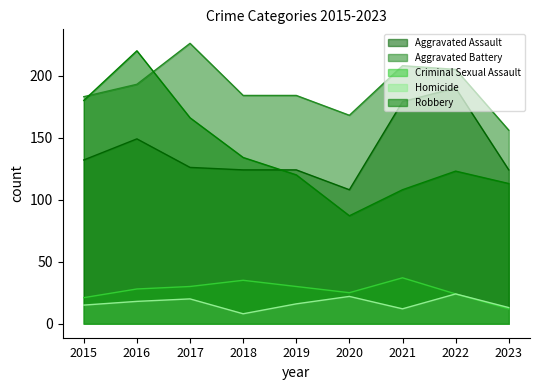

True or false: Homicide and Aggravated Assault intersect in this chart.

False